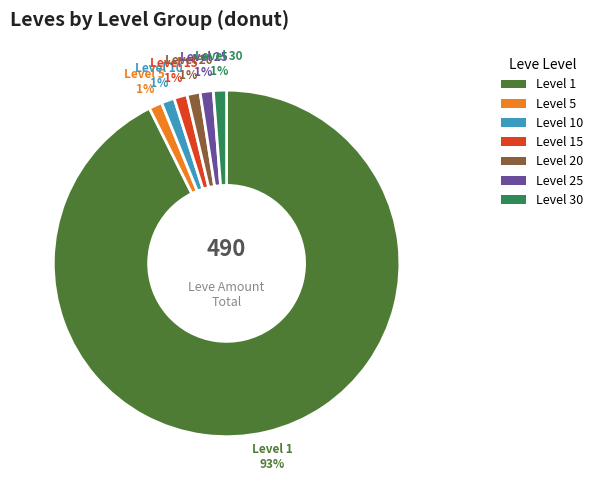

True or false: Level 10 accounts for 6% of the total.

False